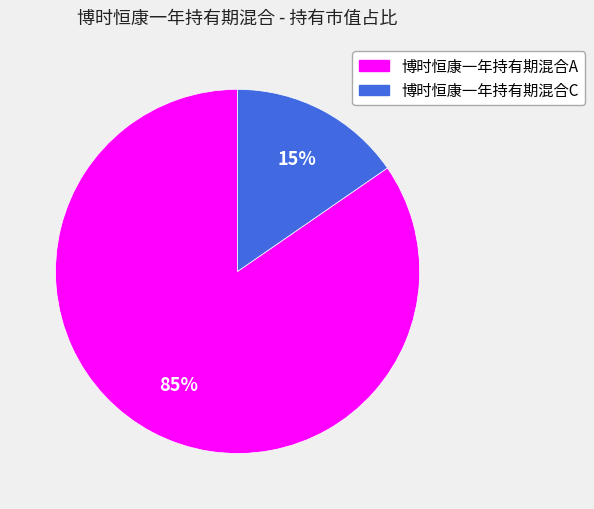

True or false: 博时恒康一年持有期混合A accounts for 85% of the total.

True